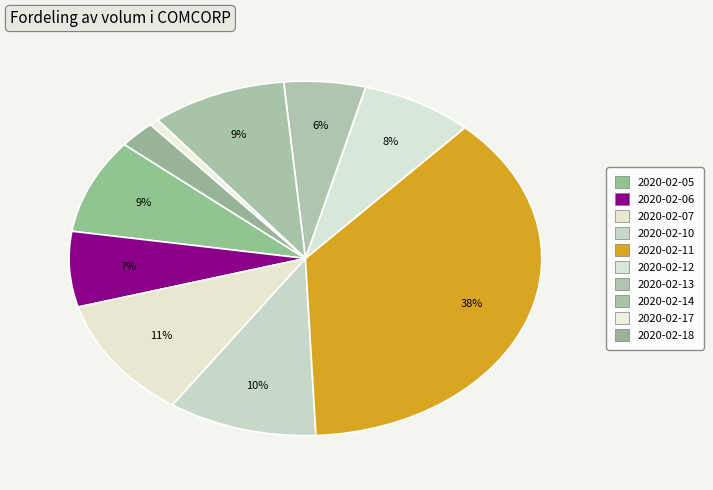

What percentage is the 2020-02-10 slice, to the nearest percent?

10%